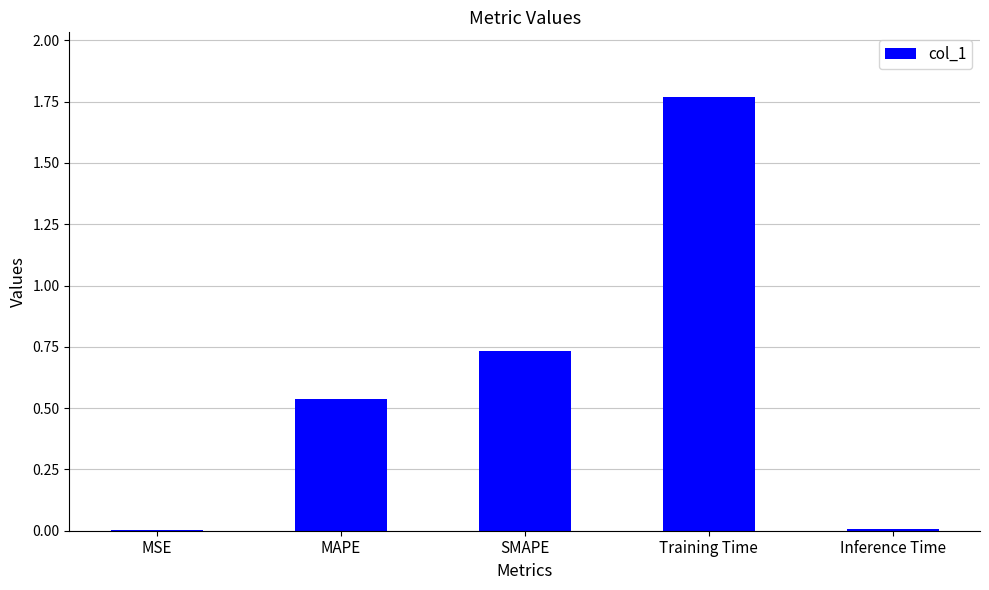

Which label corresponds to the largest value in the chart?

Training Time